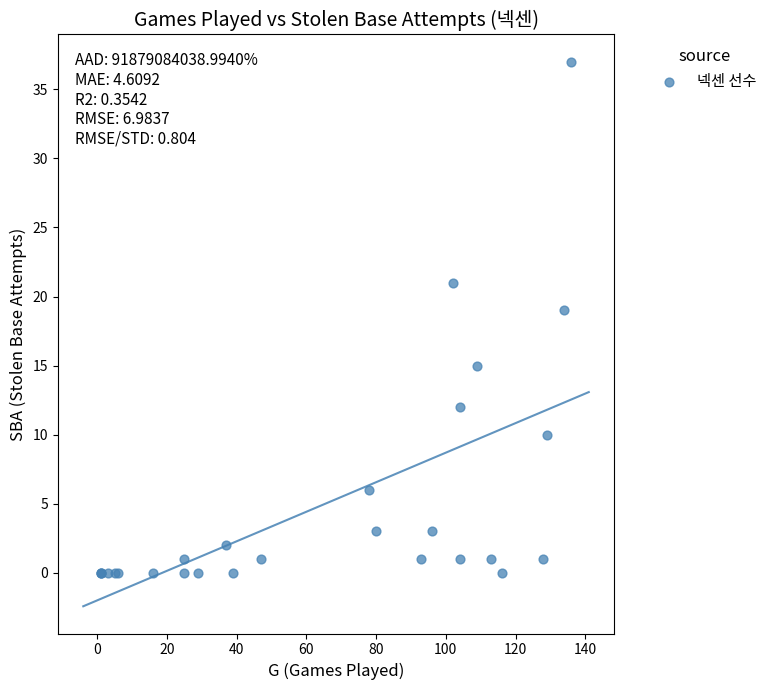

What Y value in the scatter plot is closest to 18?

19